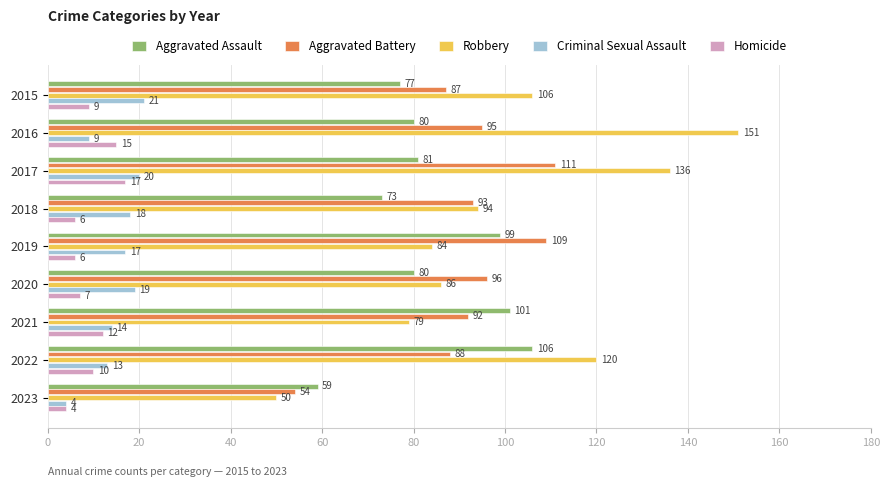

At which category is the sum across all series the highest?

2017